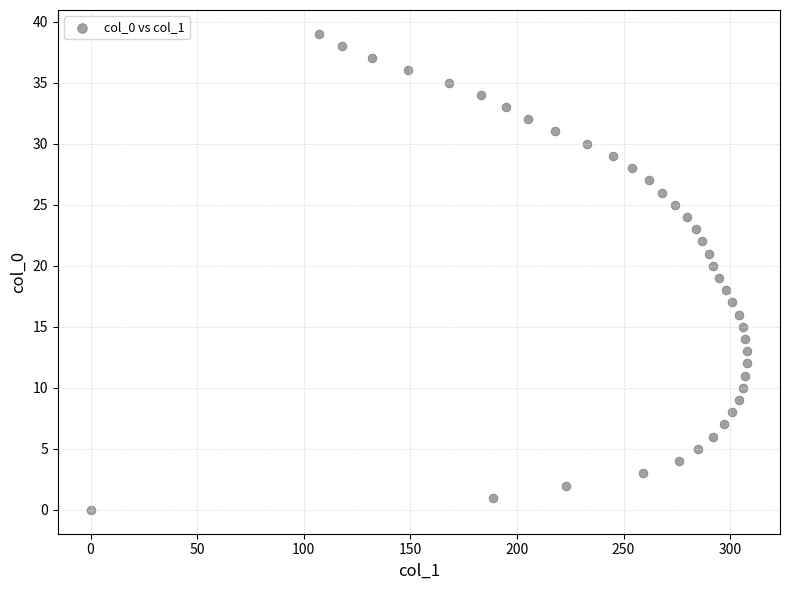

What is the range of Y values (max minus min)?

39